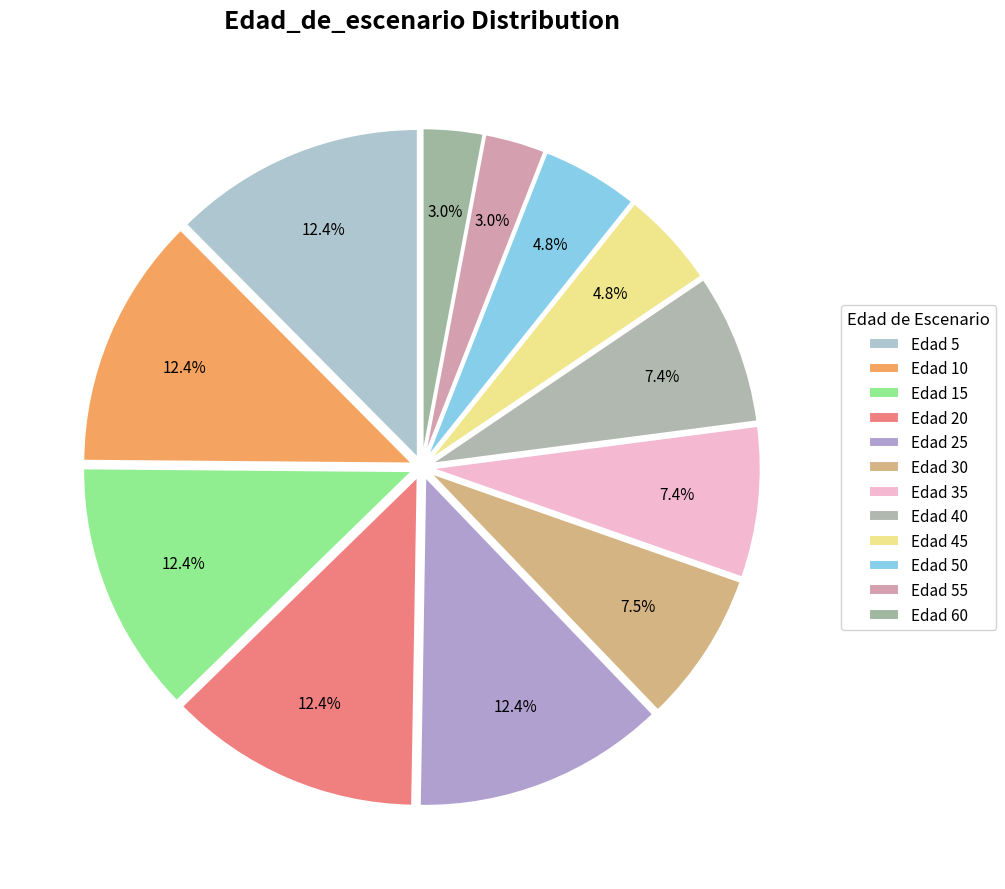

How many segments does this pie chart have?

12